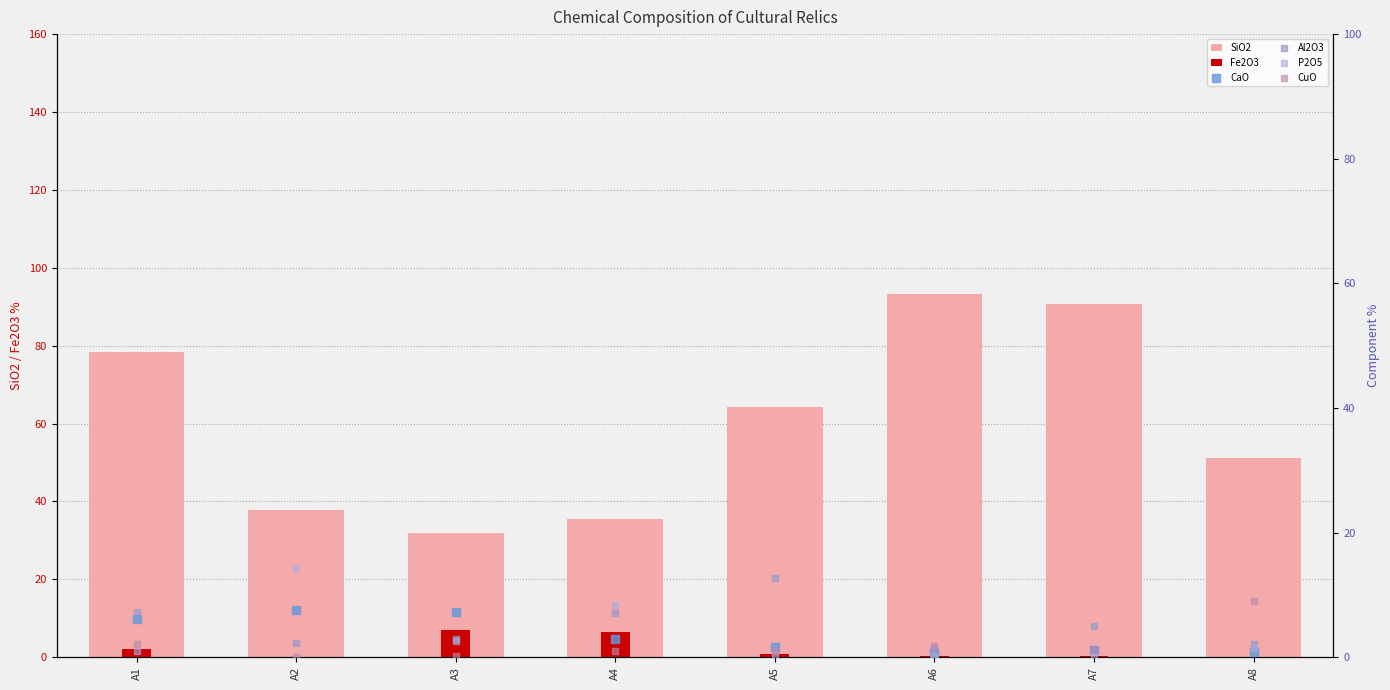

Which series has the largest total across all categories?

SiO2